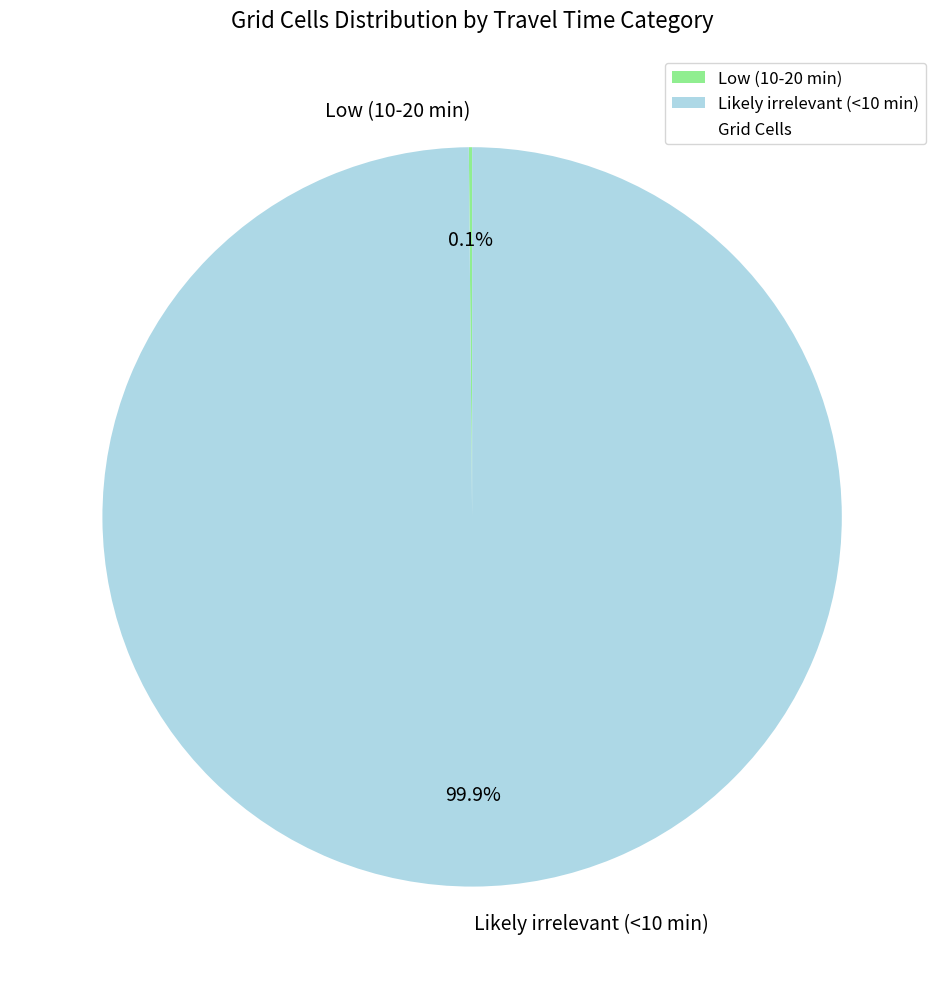

Which category accounts for the majority?

Likely irrelevant (<10 min)